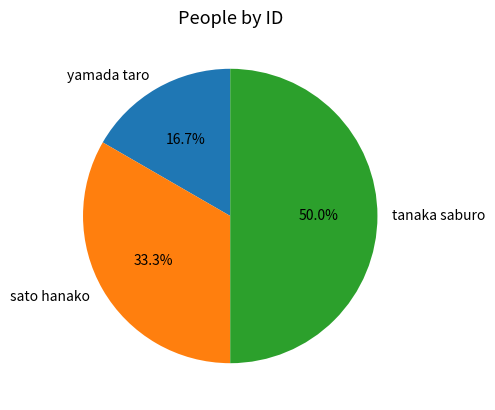

Does yamada taro account for over 50% of the chart?

No